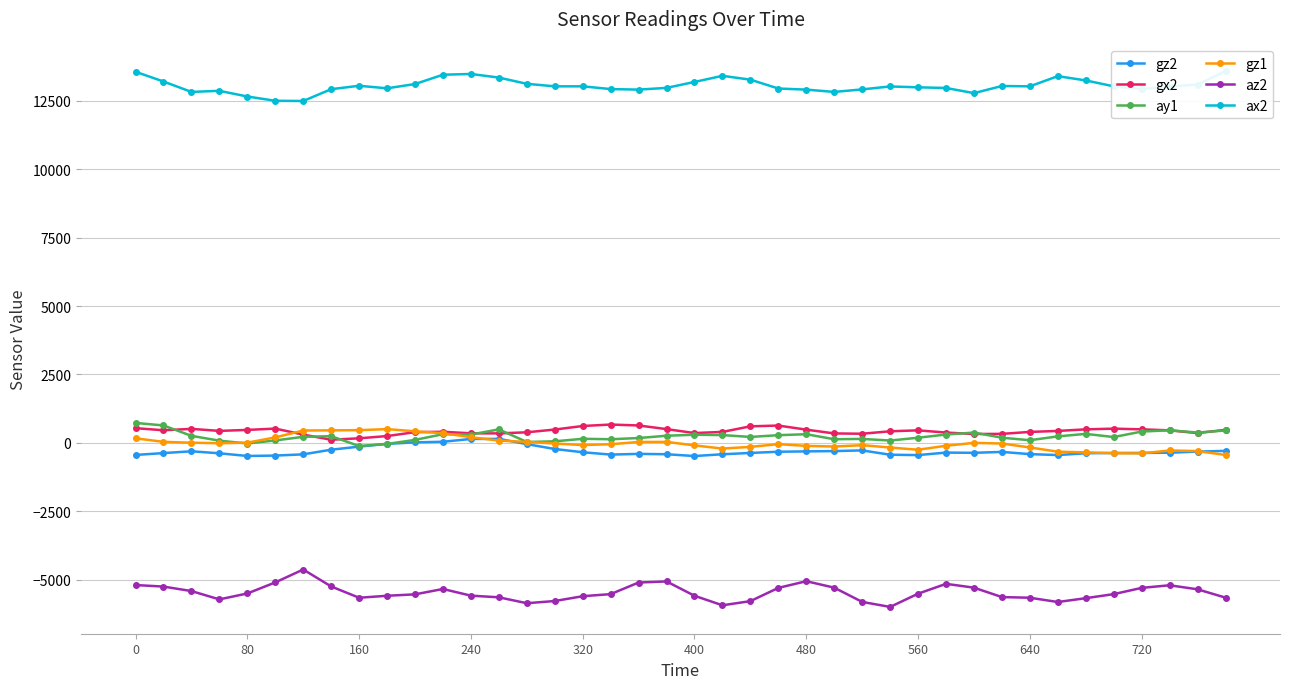

Is it true that az2 equals -5660 at 640?

True